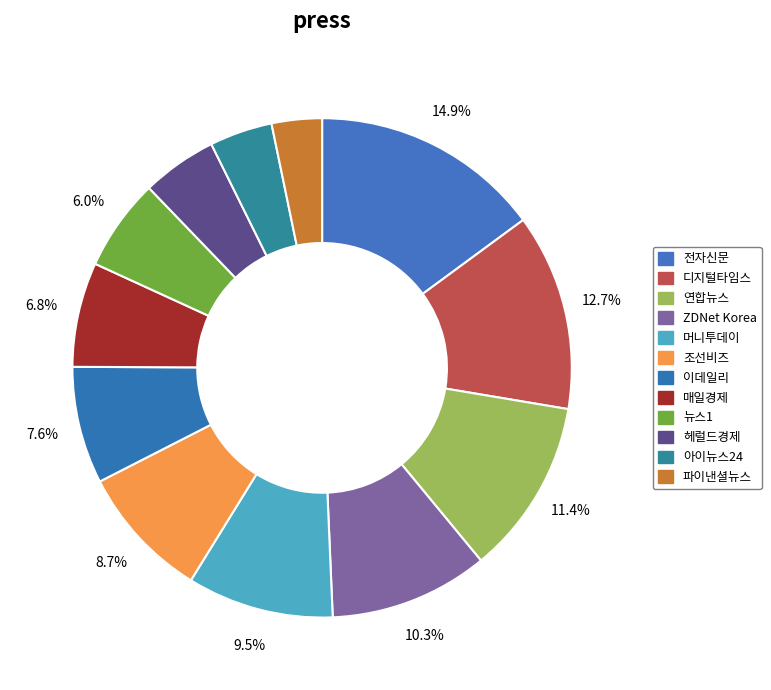

To the nearest percent, what is the combined percentage of ZDNet Korea and 전자신문?

25%